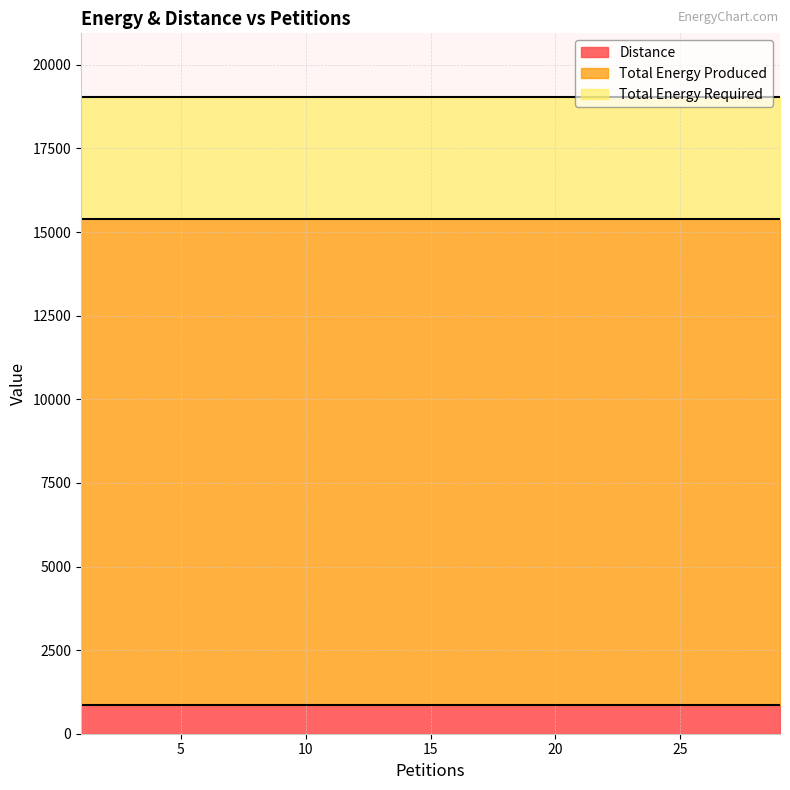

What is the smallest value displayed?

864